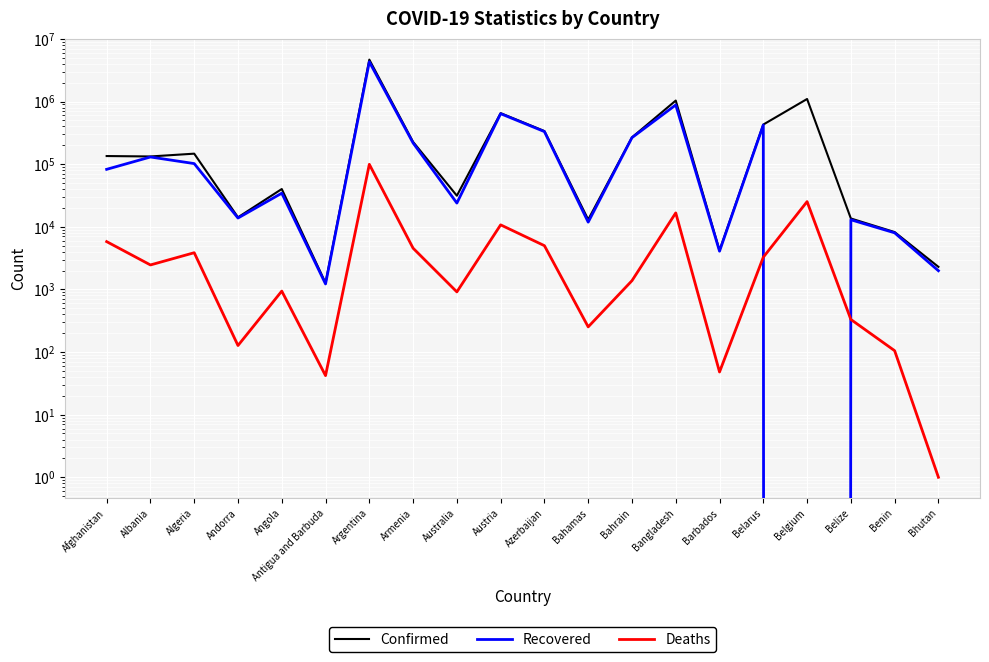

What is the label of the 17th point from the left?

Belgium